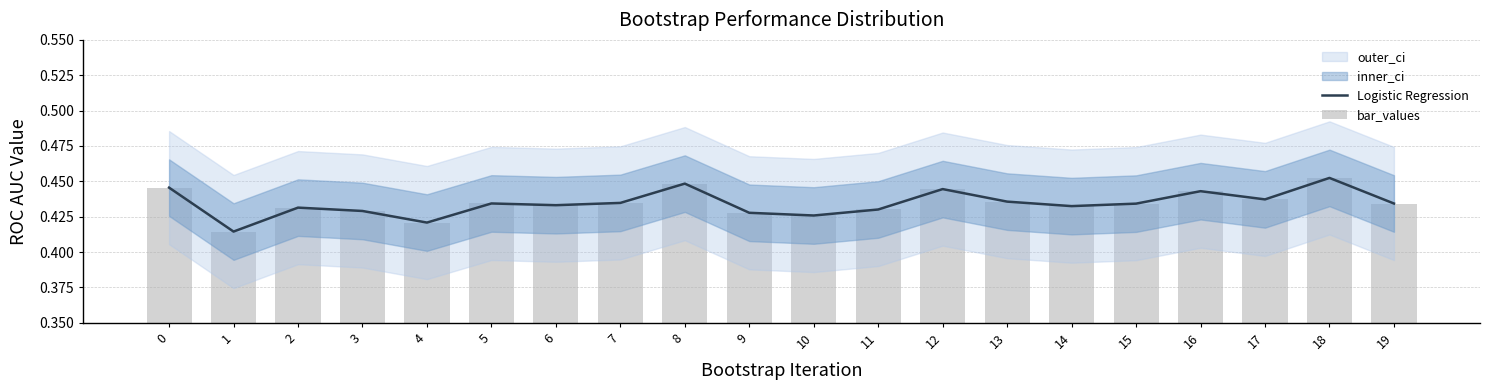

What is the approximate value of bar_values at 16?

0.4